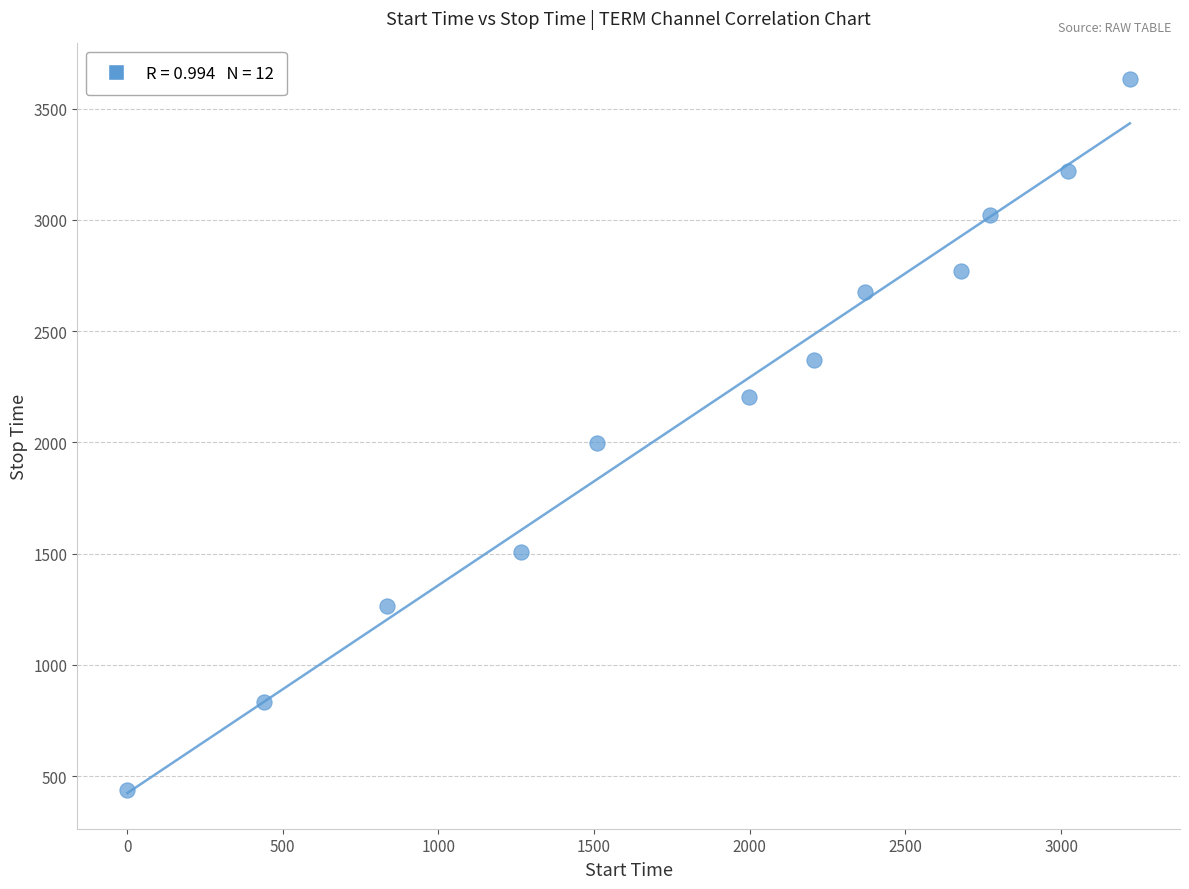

What Y value in the scatter plot is closest to 2035?

1996